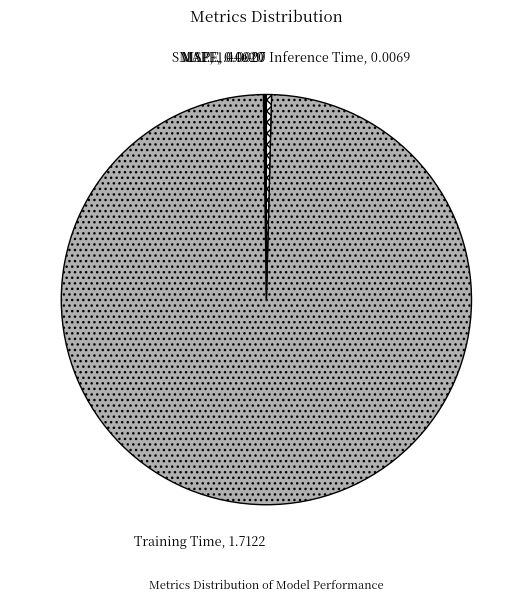

Does any single category account for the majority?

Yes